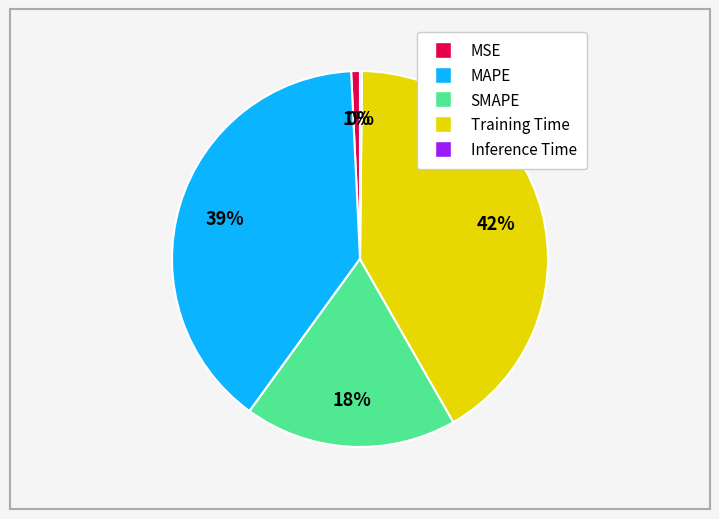

True or false: SMAPE accounts for 18% of the total.

True